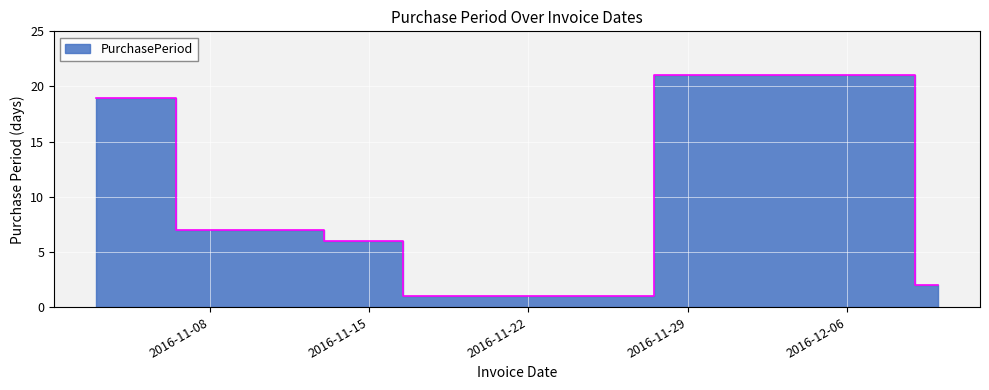

What is the average value?

9